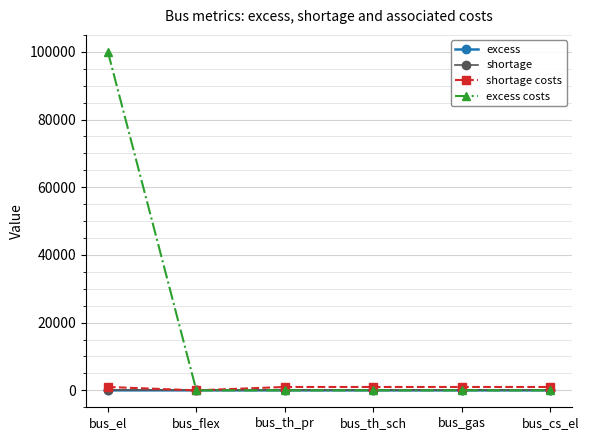

What are all the series names shown in the legend?

excess, shortage, shortage costs, excess costs